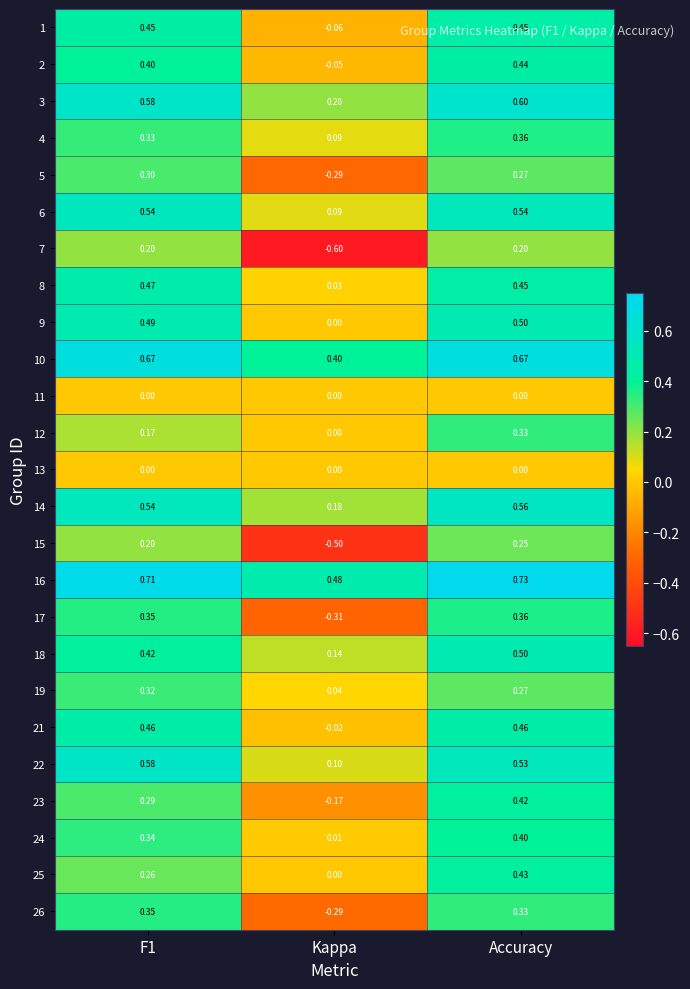

Which series has the widest spread of values?

7